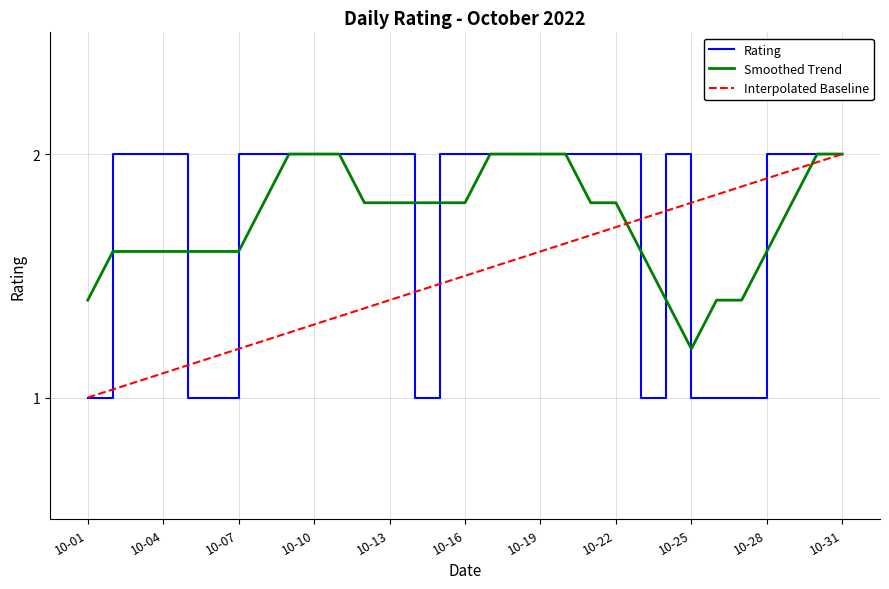

The Interpolated Baseline series shows 3.4 at 10-28. True or false?

False